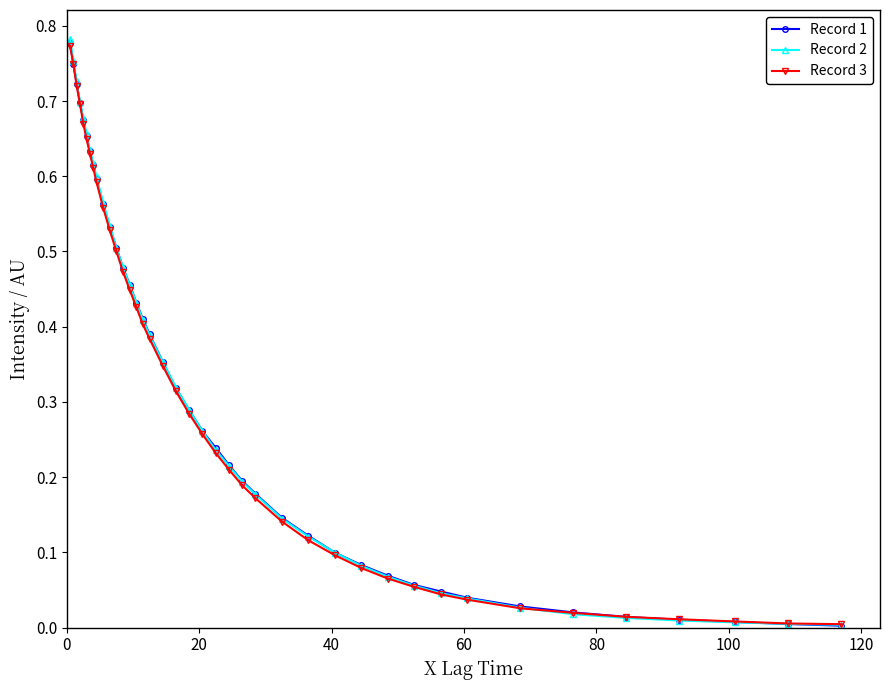

How many times do Record 3 and Record 2 cross each other?

1